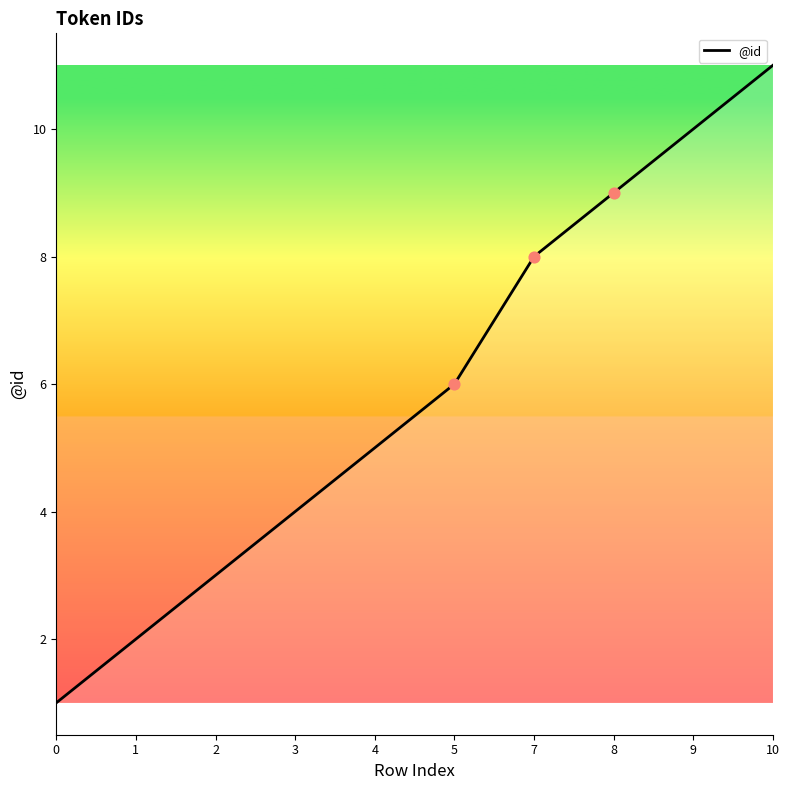

What is the change in value from 7 to 8?

+1